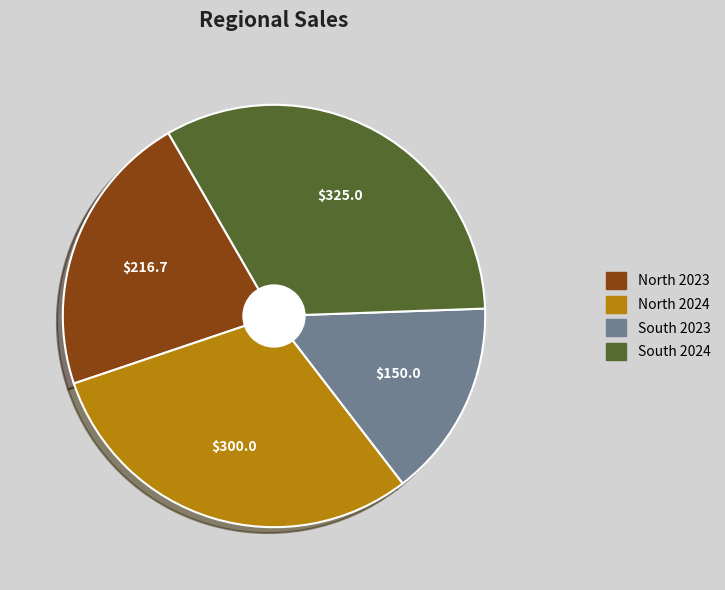

Is the sum of North 2024 and South 2023 greater than half?

No